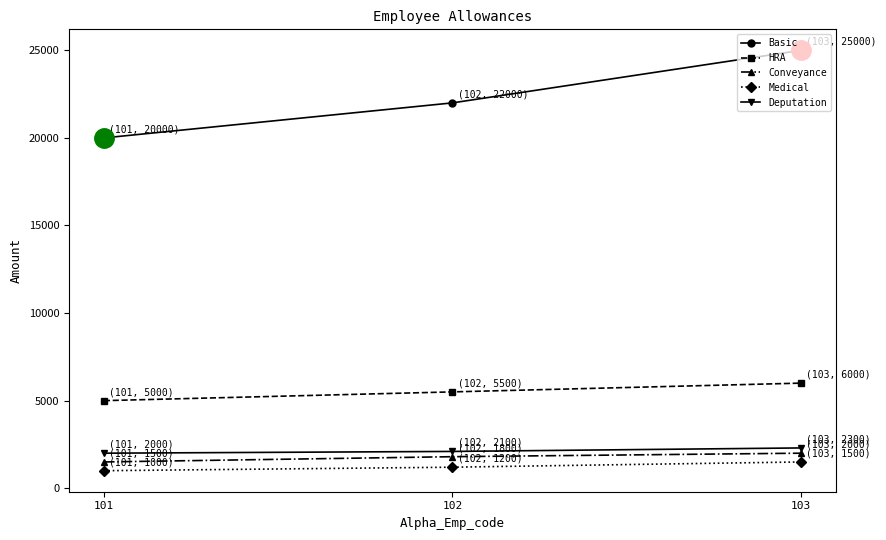

What is the sum of all Conveyance values?

5300